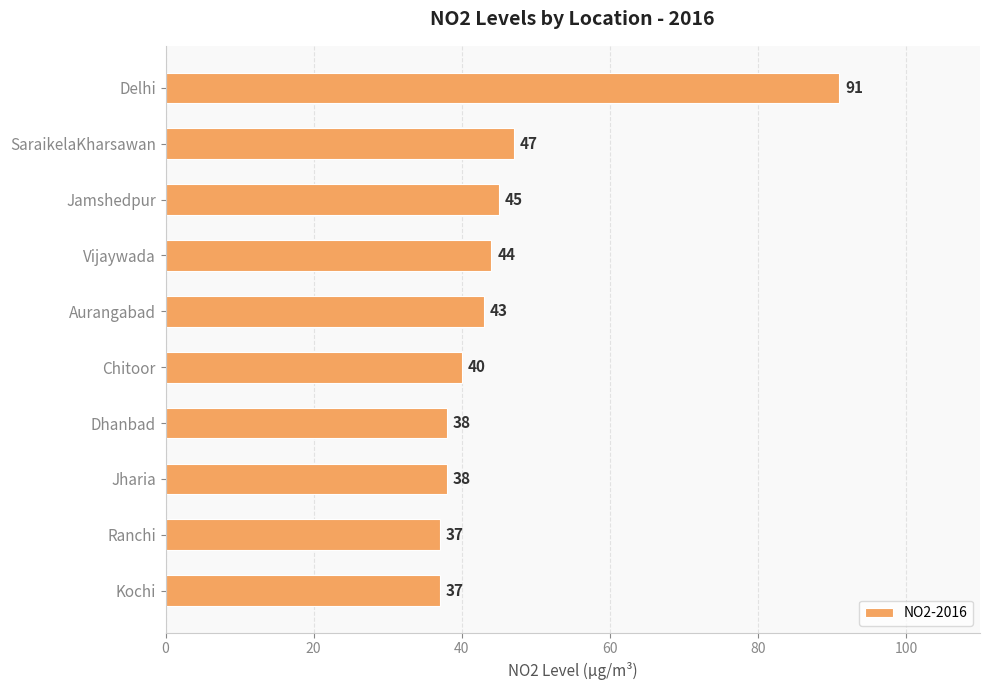

Approximately how many times larger is the value at Ranchi compared to SaraikelaKharsawan?

0.8